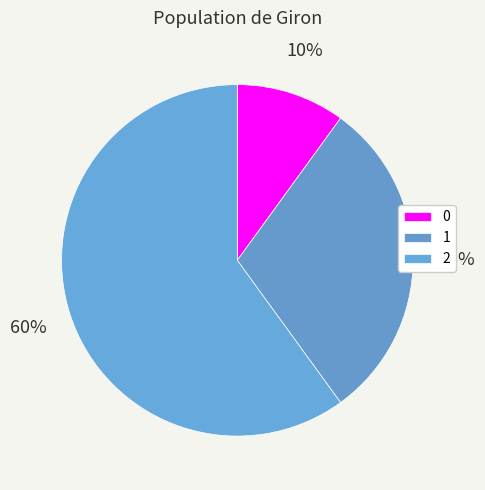

To the nearest percent, what is the combined percentage of 1 and 2?

90%